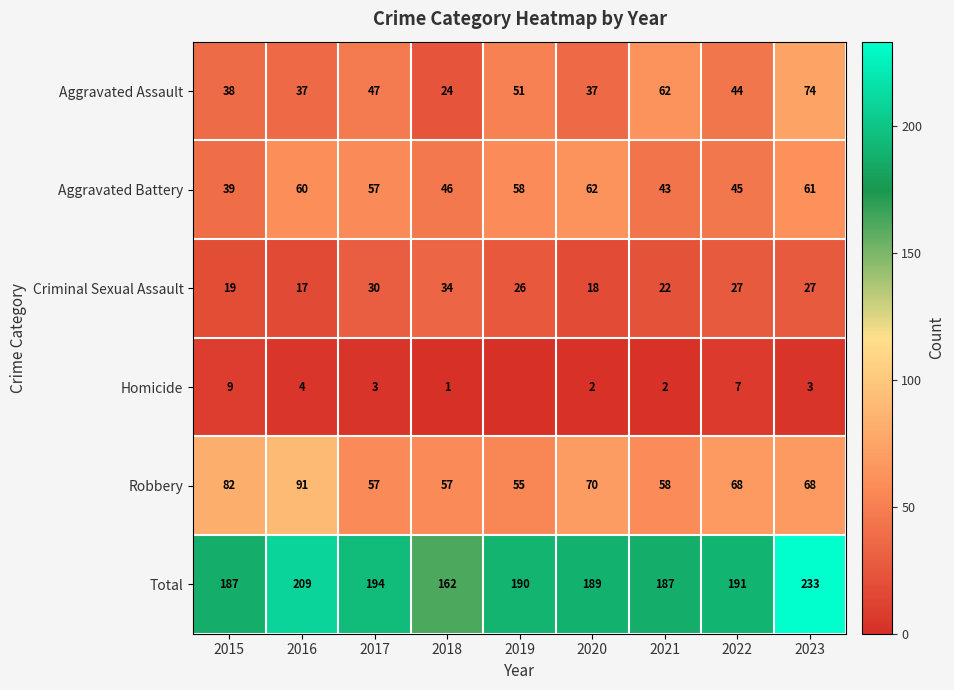

True or false: Total has a value of 312 at 2023.

False